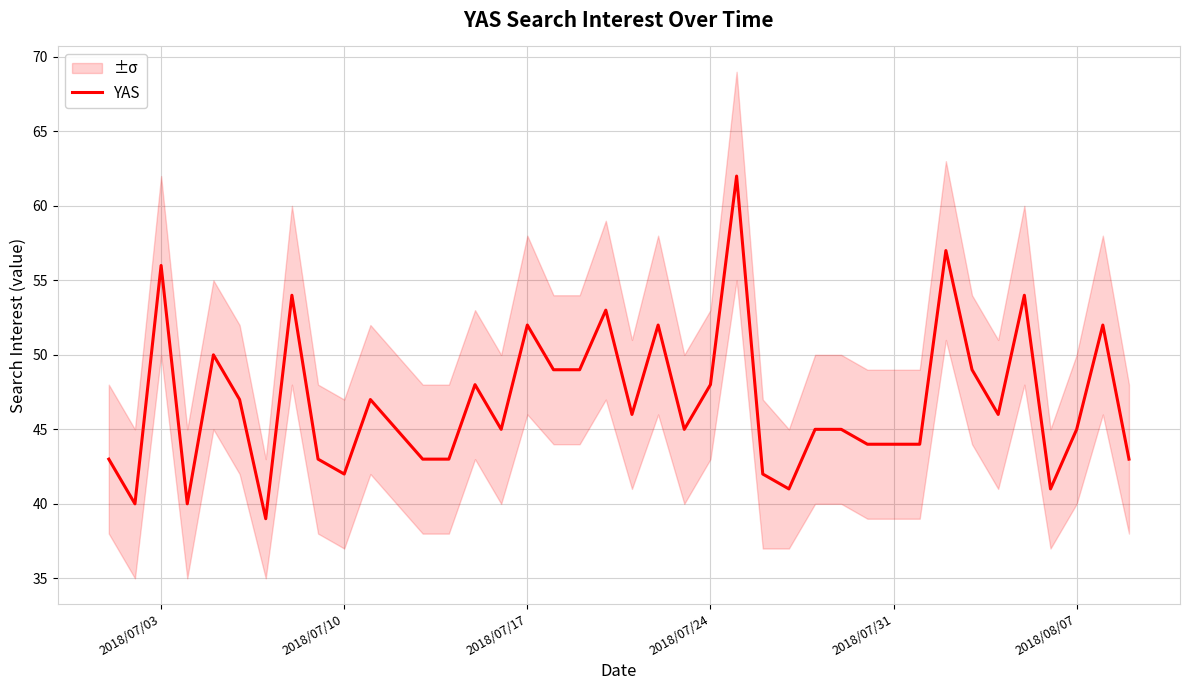

What is the maximum value shown in the chart?

62